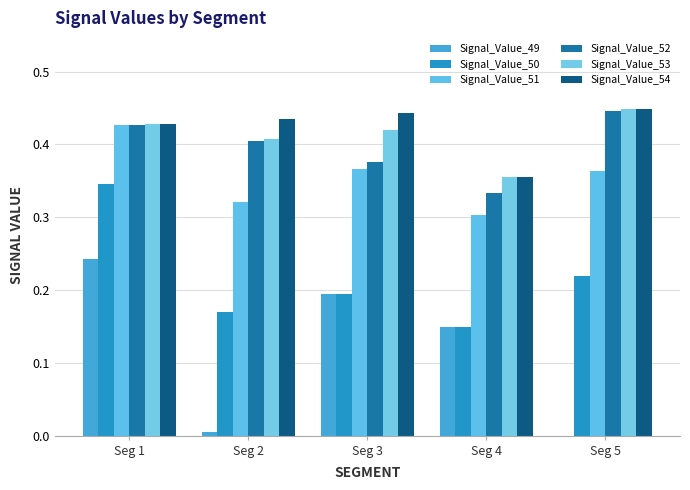

What is the approximate value of Signal_Value_50 at Seg 1?

0.3